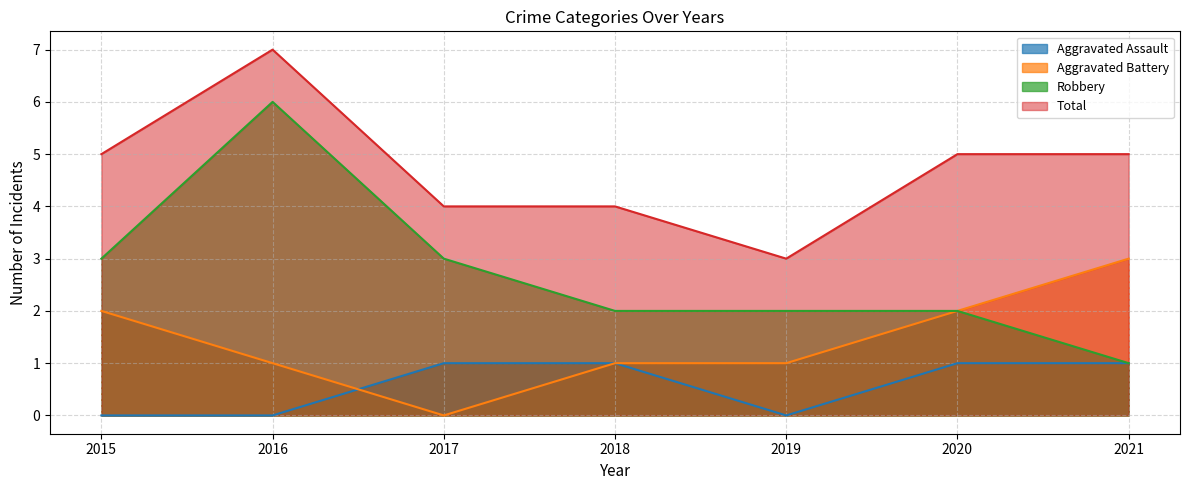

What is the difference between the highest and lowest values at 2015?

5